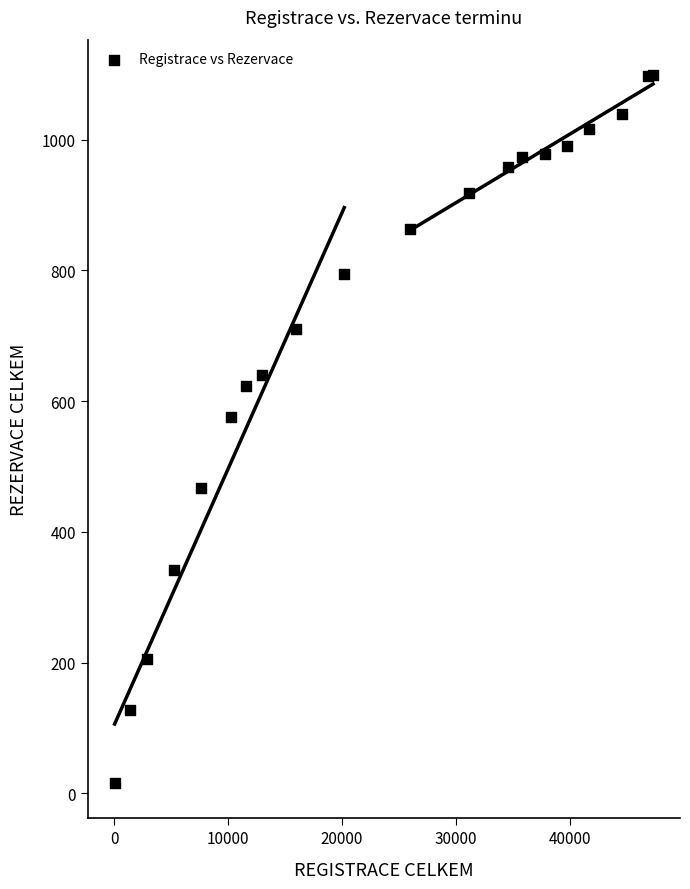

What Y value in the scatter plot is closest to 557?

576